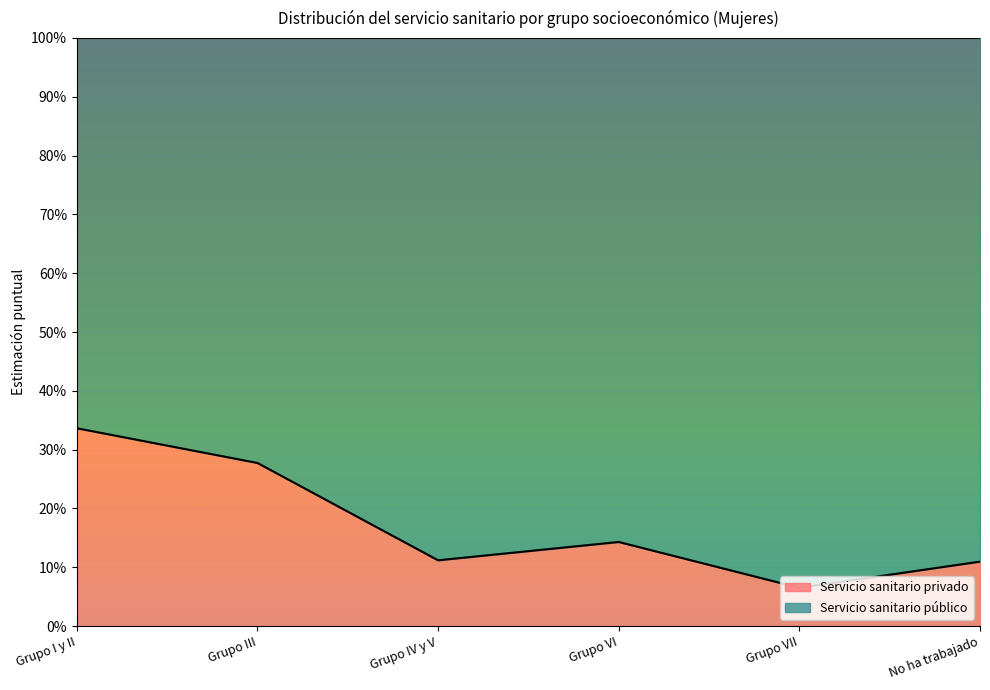

How many points are lower than both their immediate neighbors (excluding endpoints)?

2